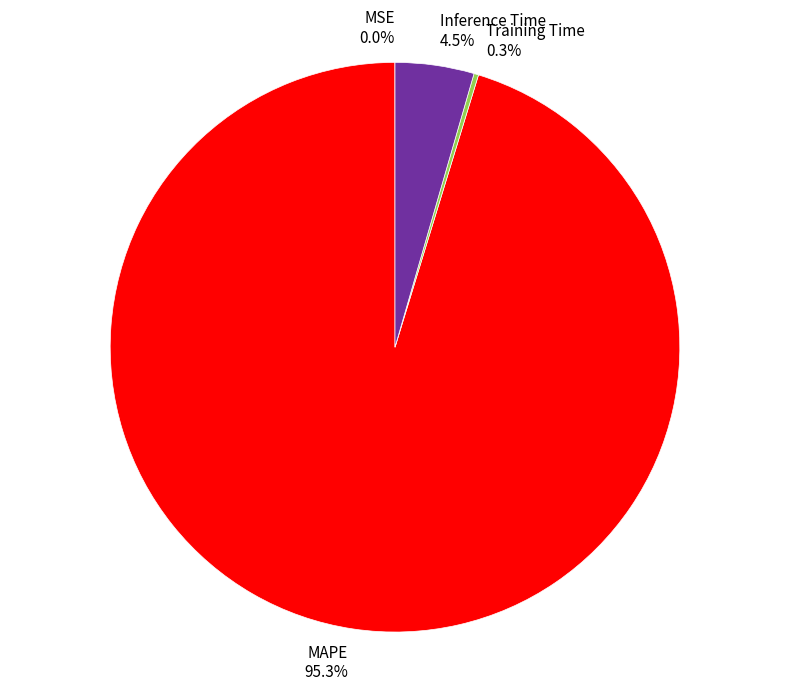

What is the total percentage of Inference Time and MAPE?

99.7%